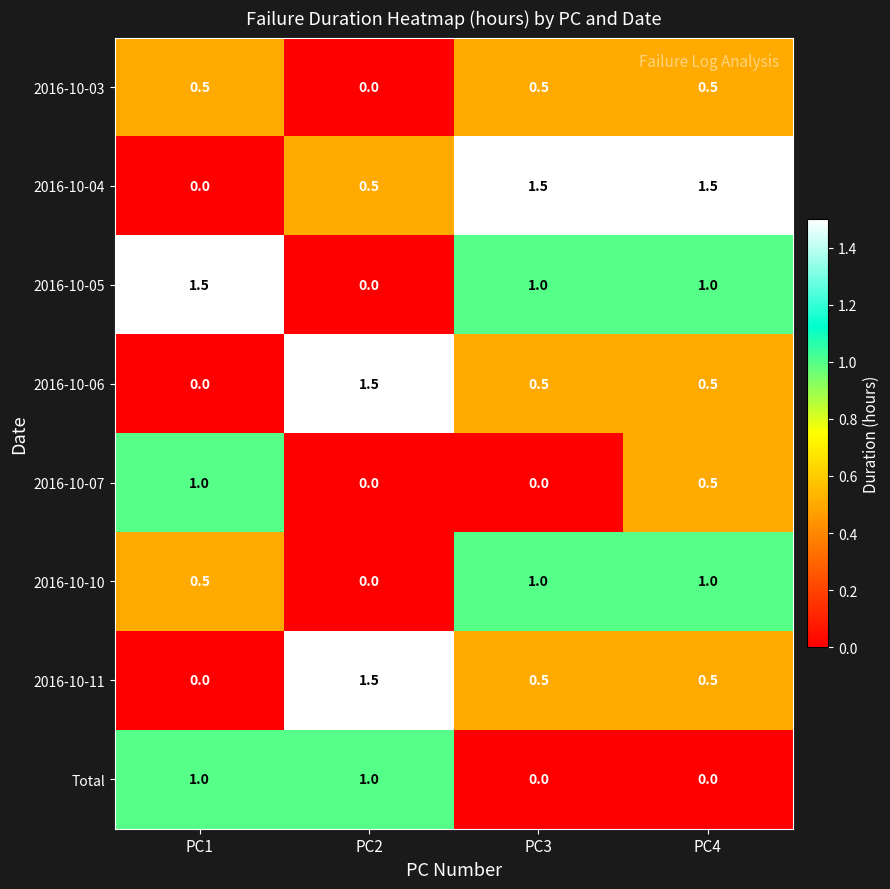

Is the value of Total at PC1 greater than the value of 2016-10-11 at PC3?

Yes